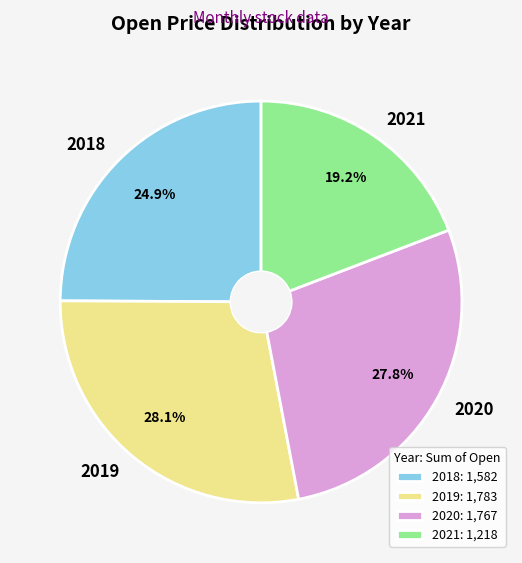

How many slices are in this pie chart?

4